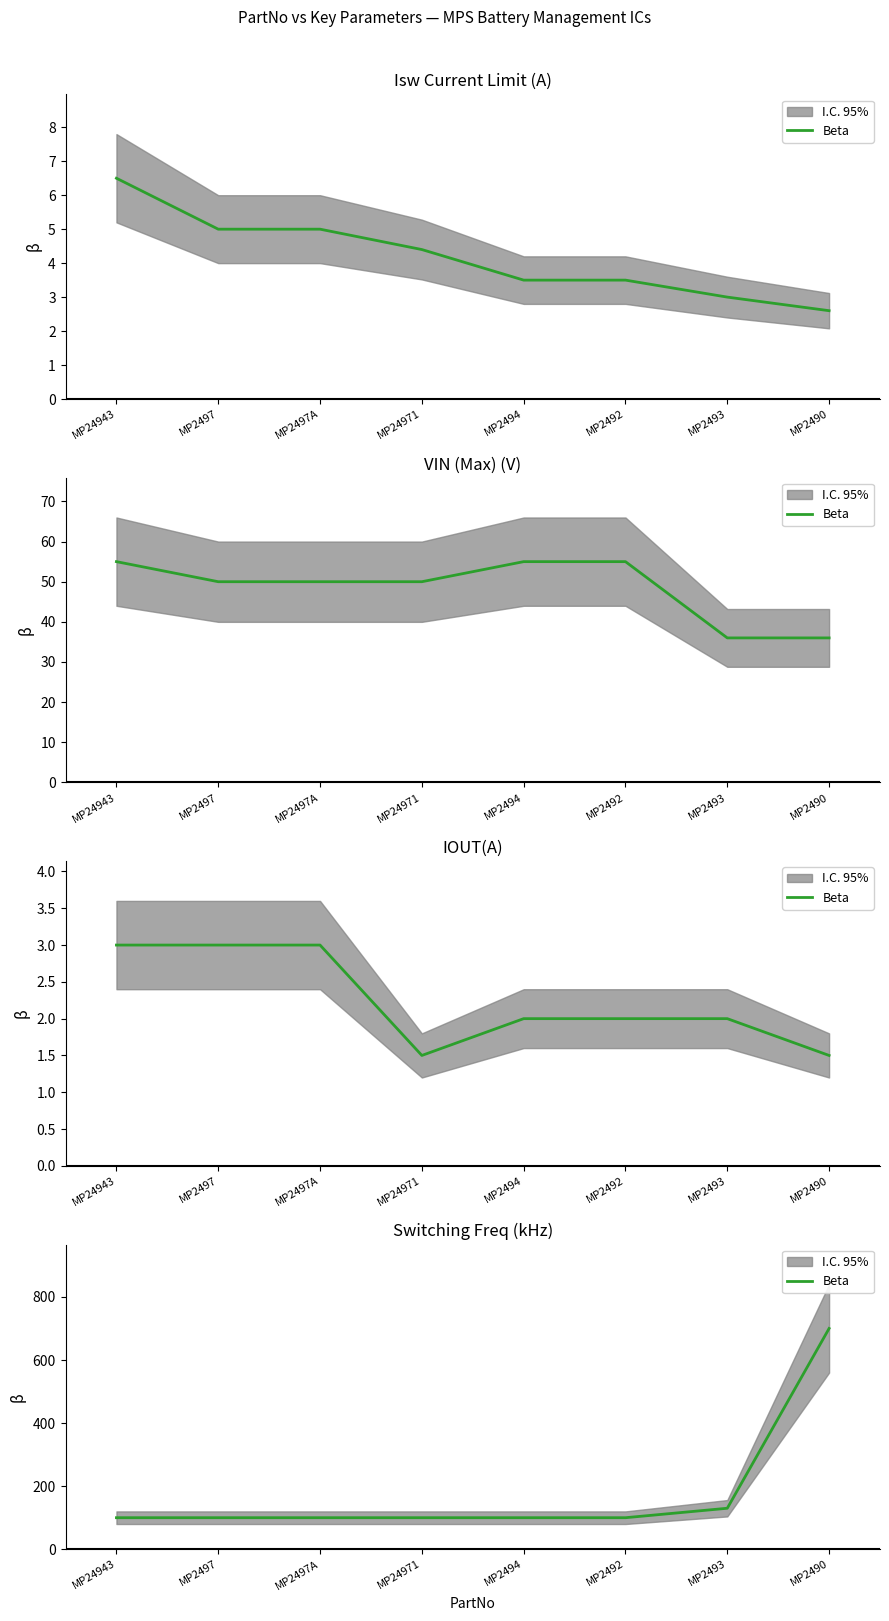

What is the difference between the maximum and second lowest values?

600